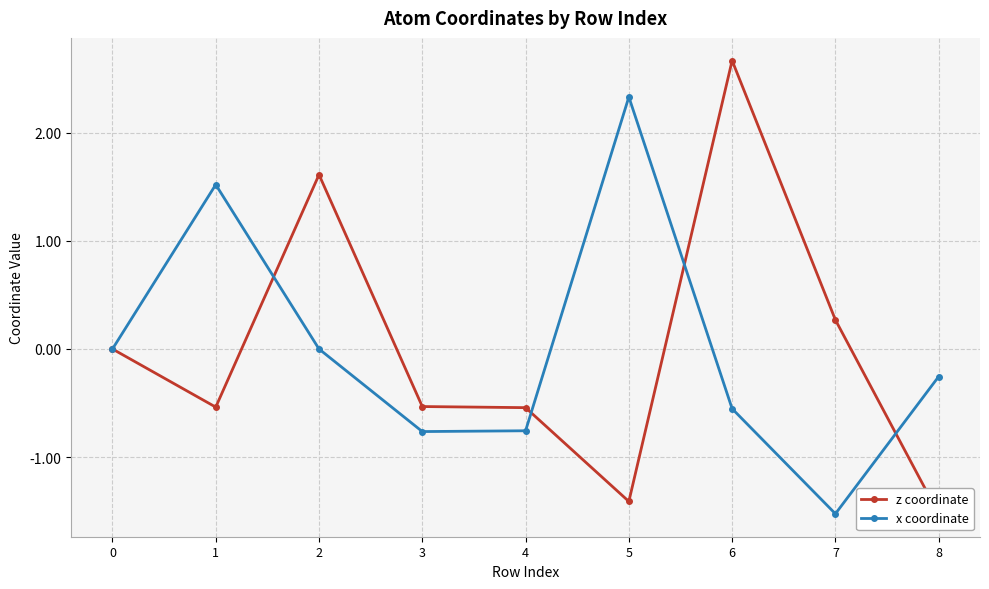

Is it true that x coordinate equals -0.9 at 6?

False